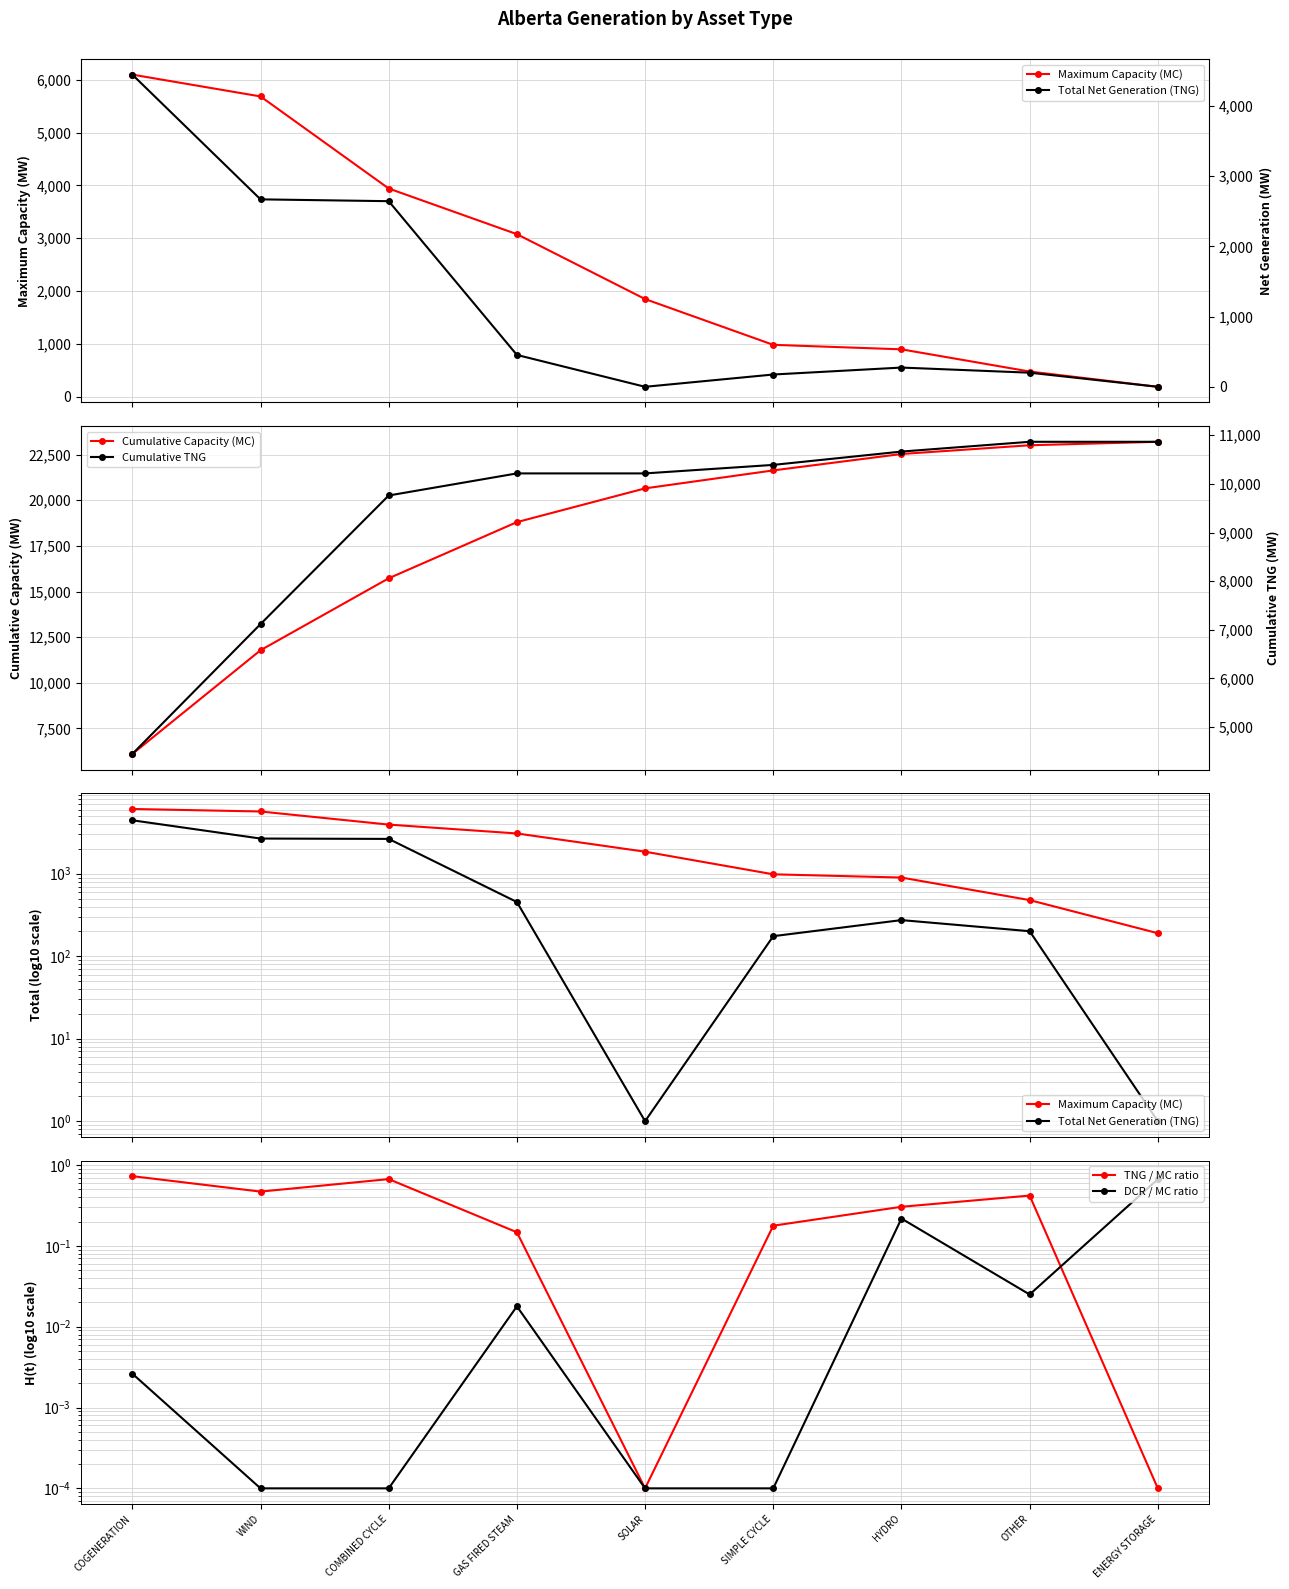

How many interior local peaks does the TNG / MC ratio series have?

2